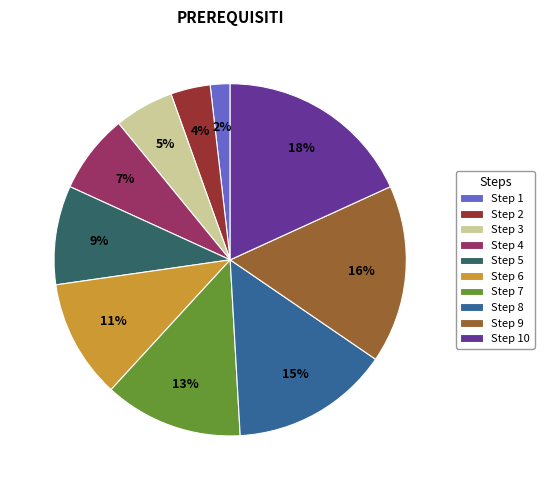

The Step 8 slice represents 9% of the pie. True or false?

False